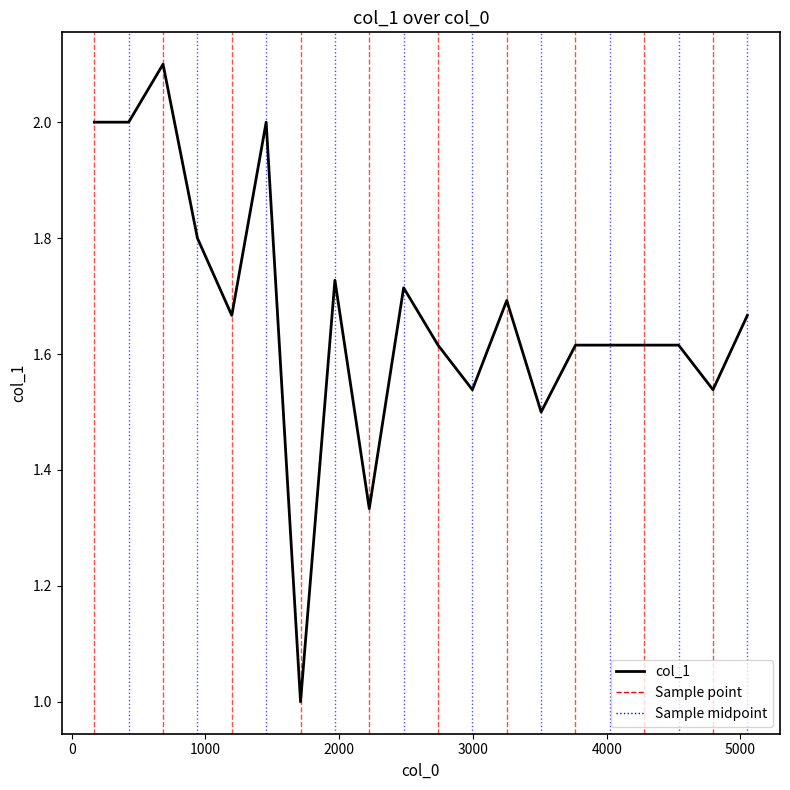

What is the maximum value shown in the chart?

2.1